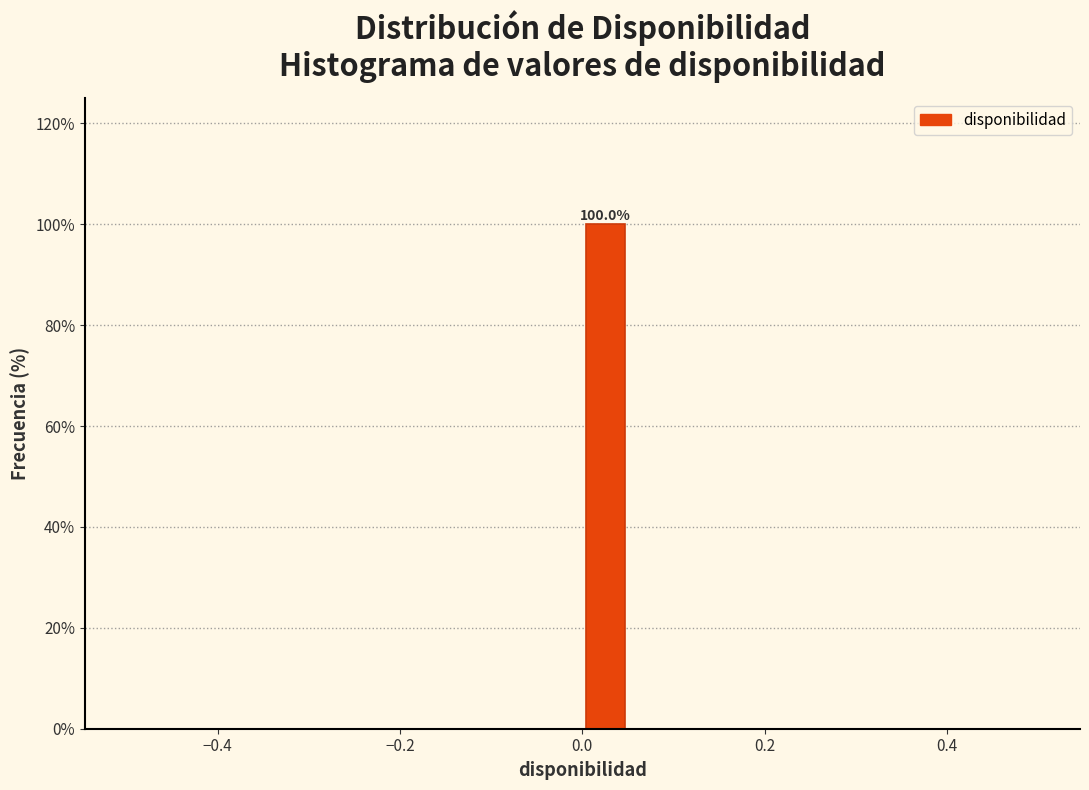

Read against the x-axis, roughly where is the centre of the tallest bar?

0.02